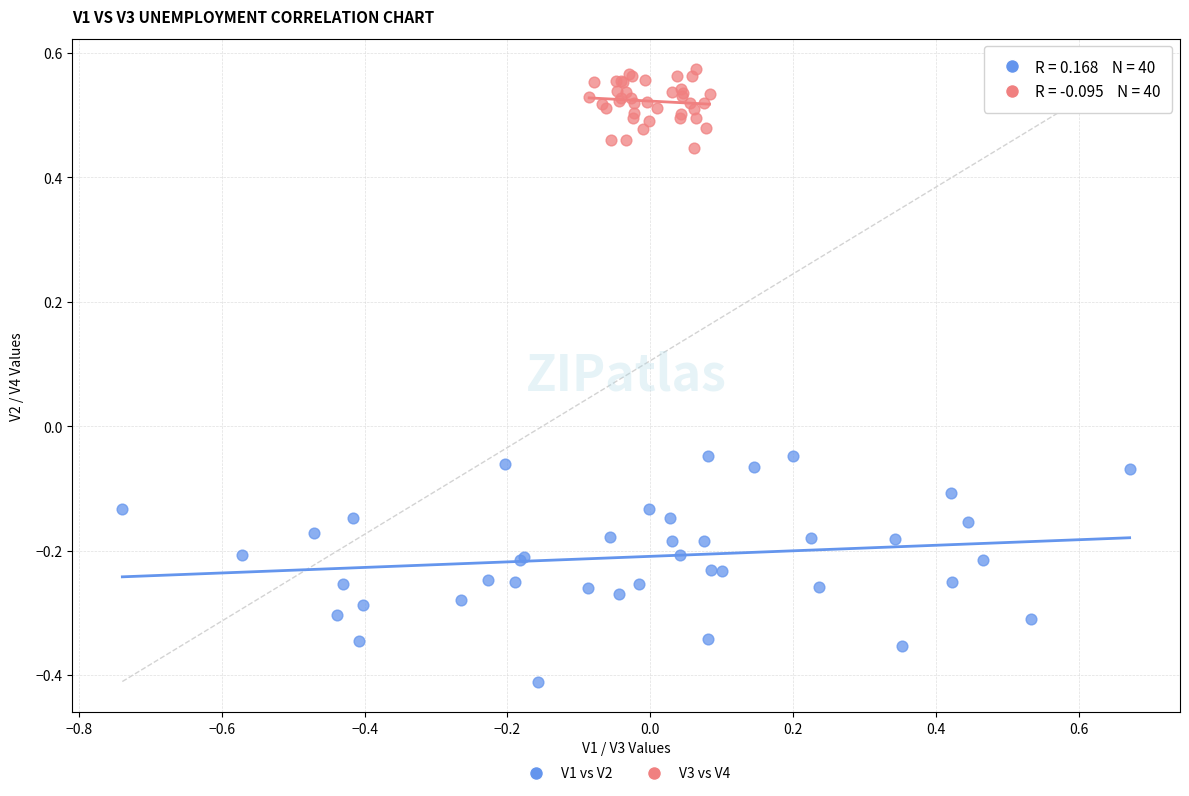

Which series has the largest Y range (max minus min)?

V1 vs V2